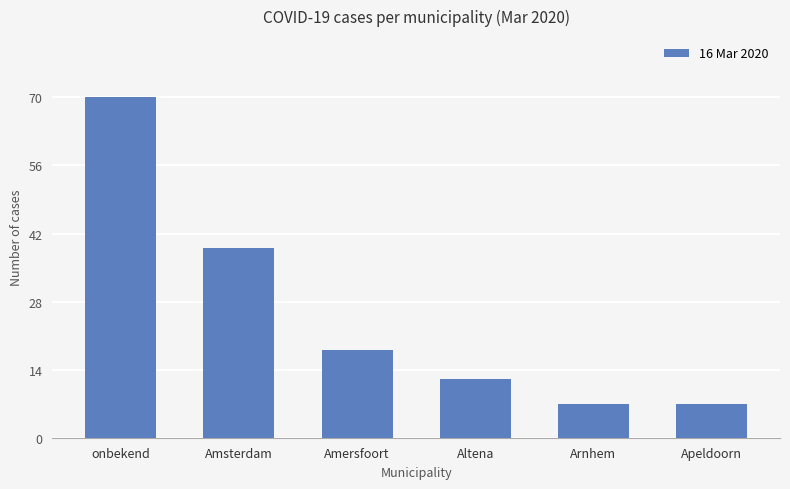

Reading right to left, extract all data points from this chart.

7	7	12	18	39	70